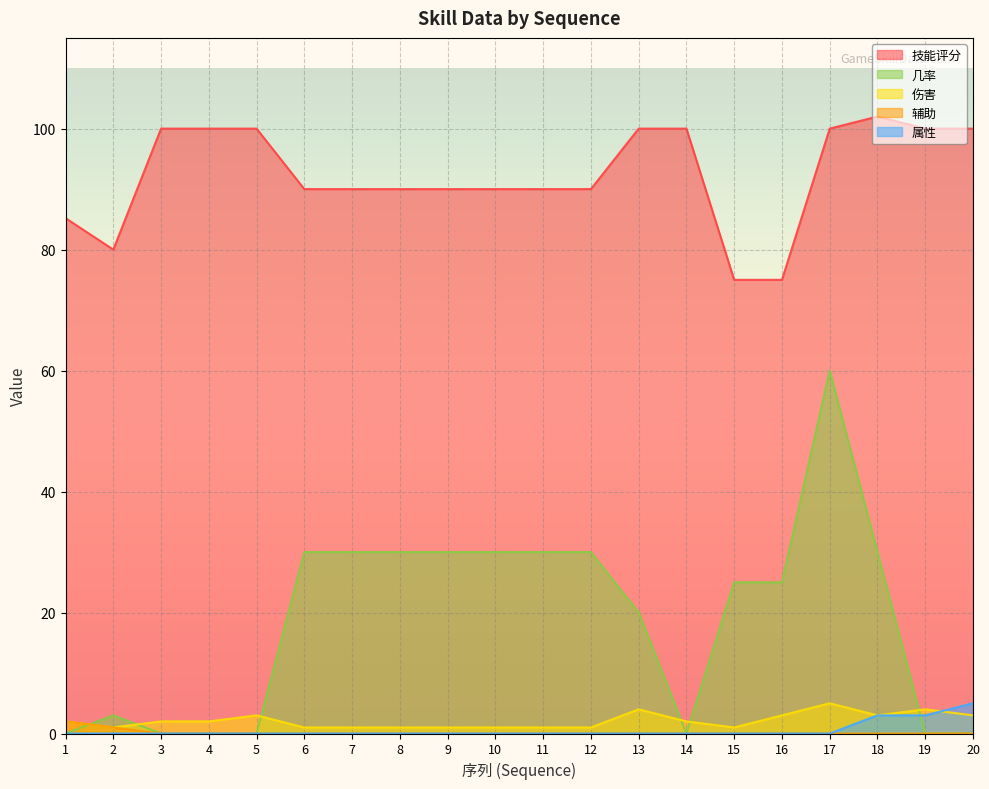

Where is 伤害 nearest to the value 3?

5